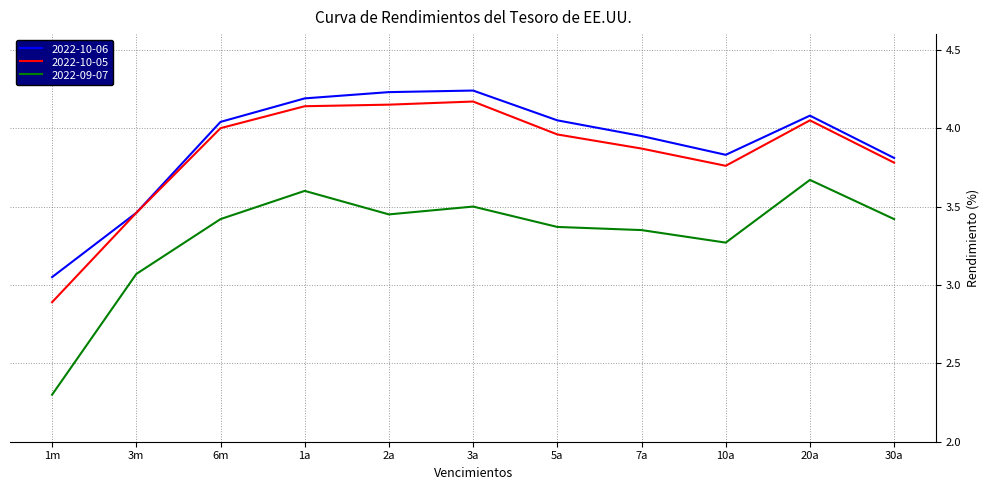

The value of 2022-10-06 at 30a is 3.8. True or false?

True